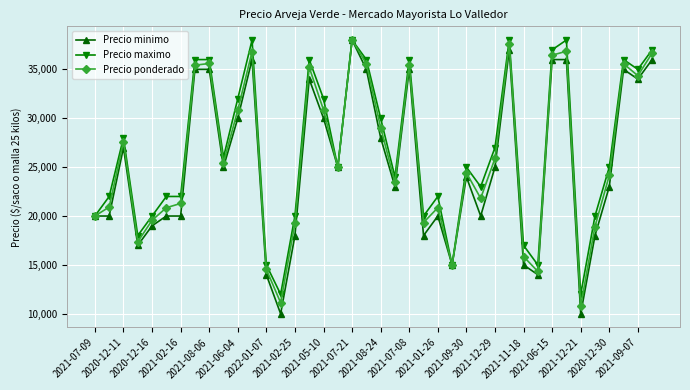

Which series has the widest spread of values?

Precio minimo